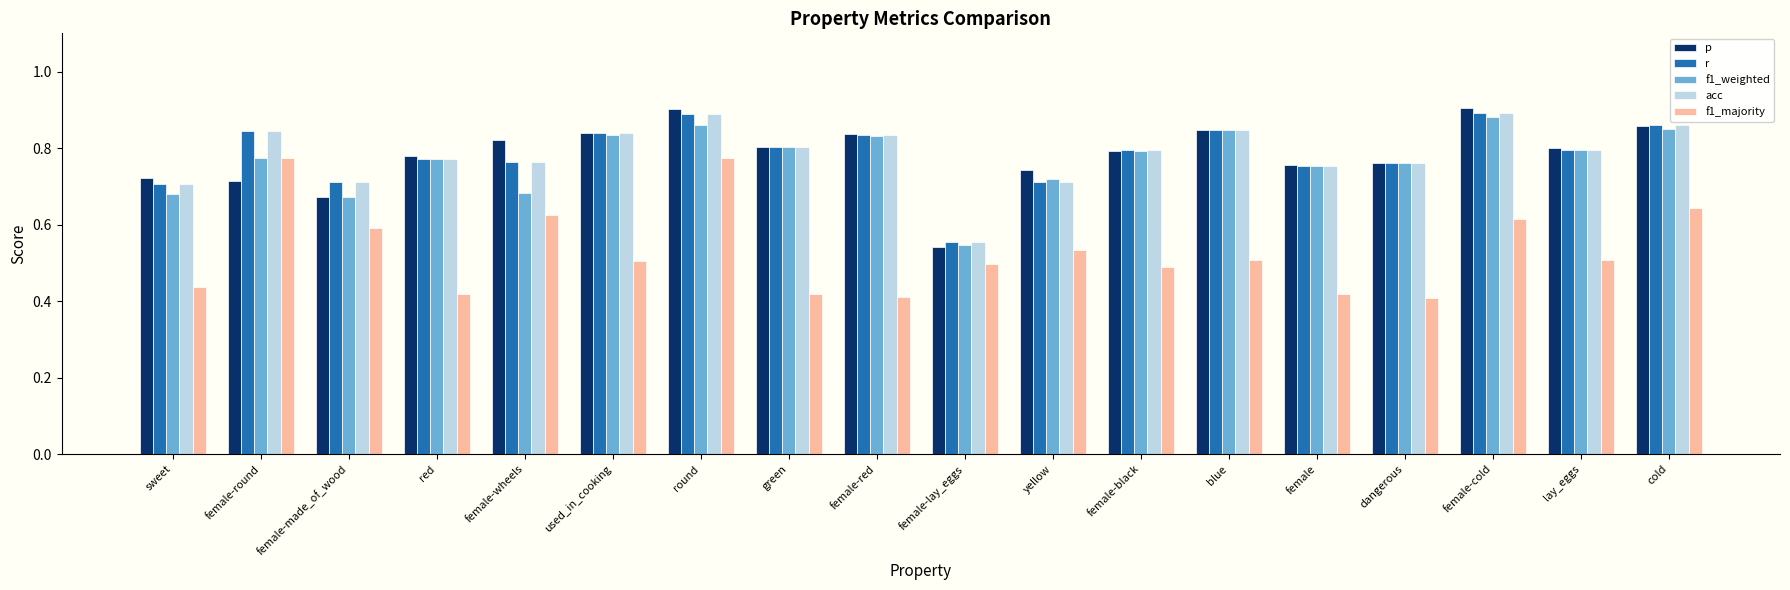

Which series changed the most between female-lay_eggs and female-cold?

p